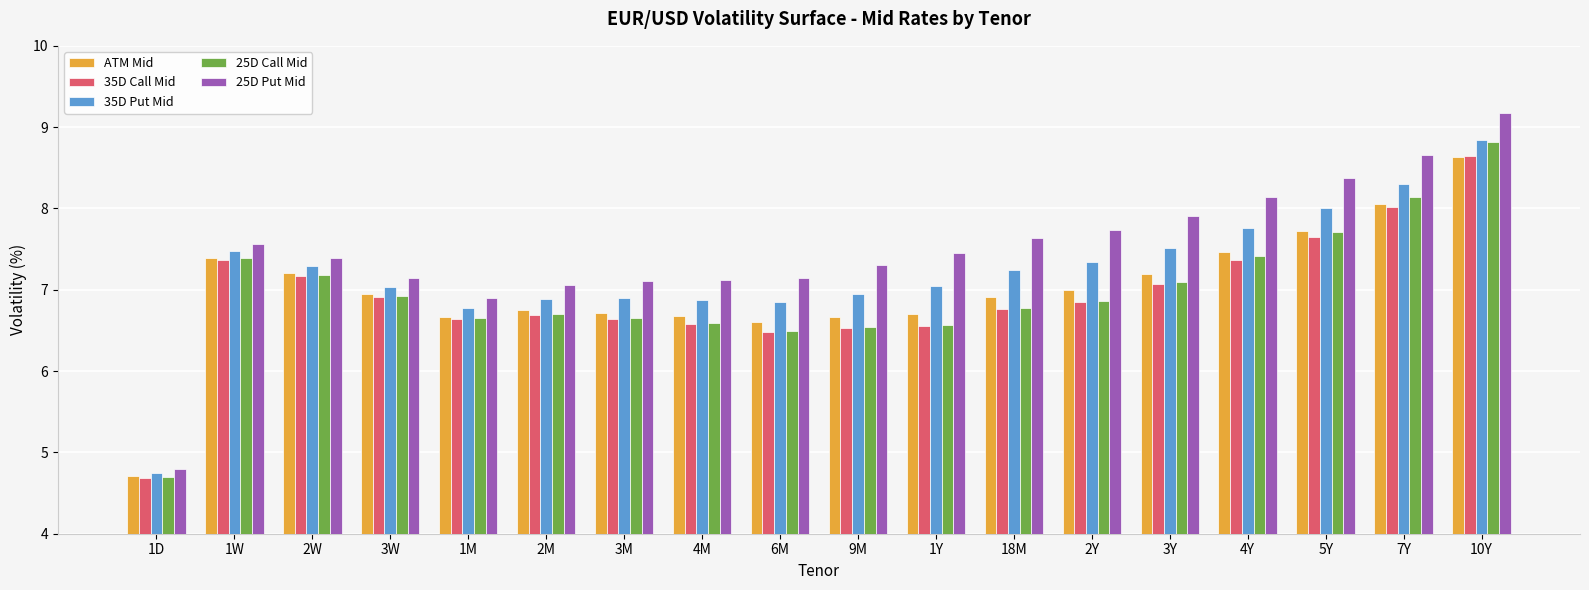

At which category is the sum across all series the highest?

10Y